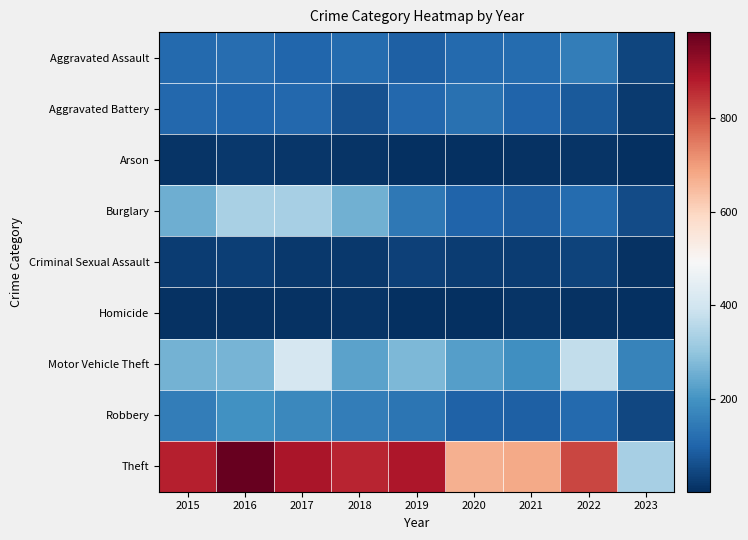

At how many categories does at least one series exceed 357?

8